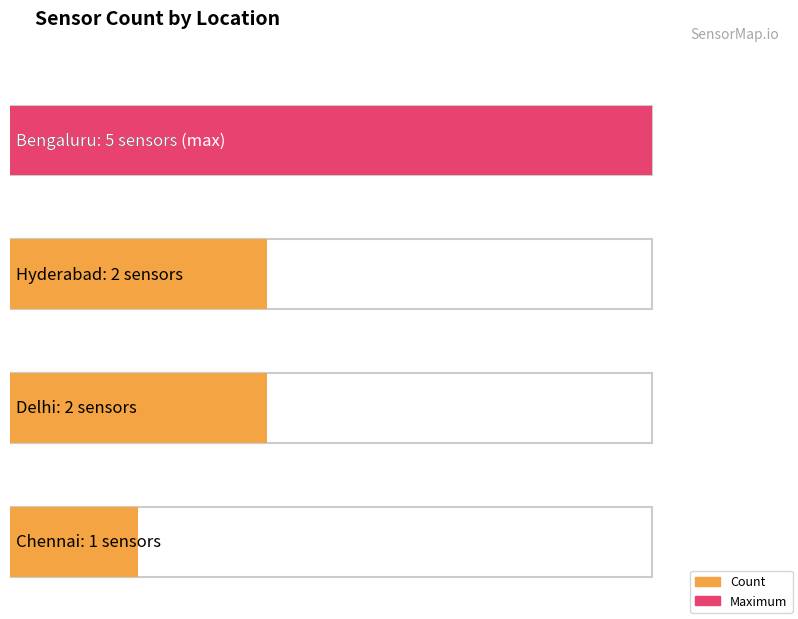

Reading left to right, what are all the values shown in this chart?

5	2	2	1